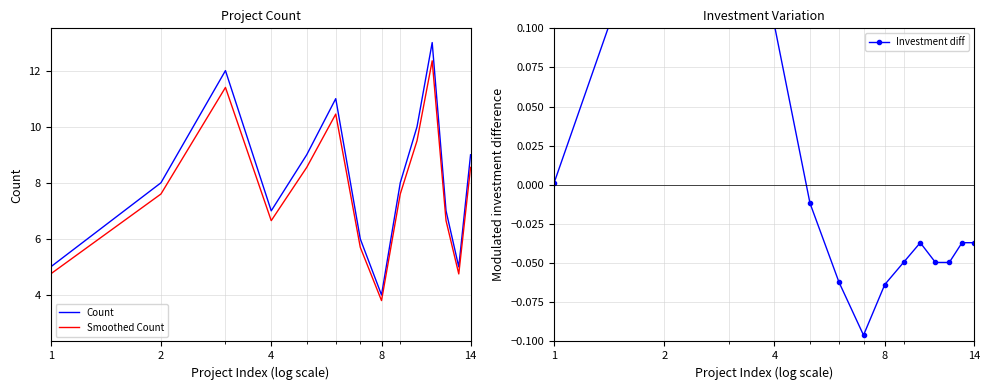

List the series in order of their peak value, highest first.

Count, Smoothed Count, Investment diff